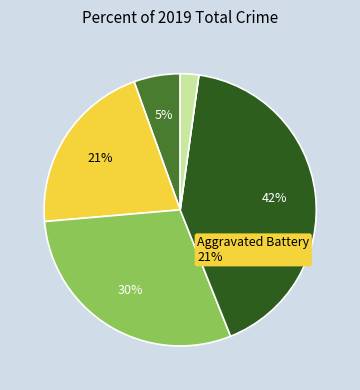

Is there a majority slice in this chart?

No